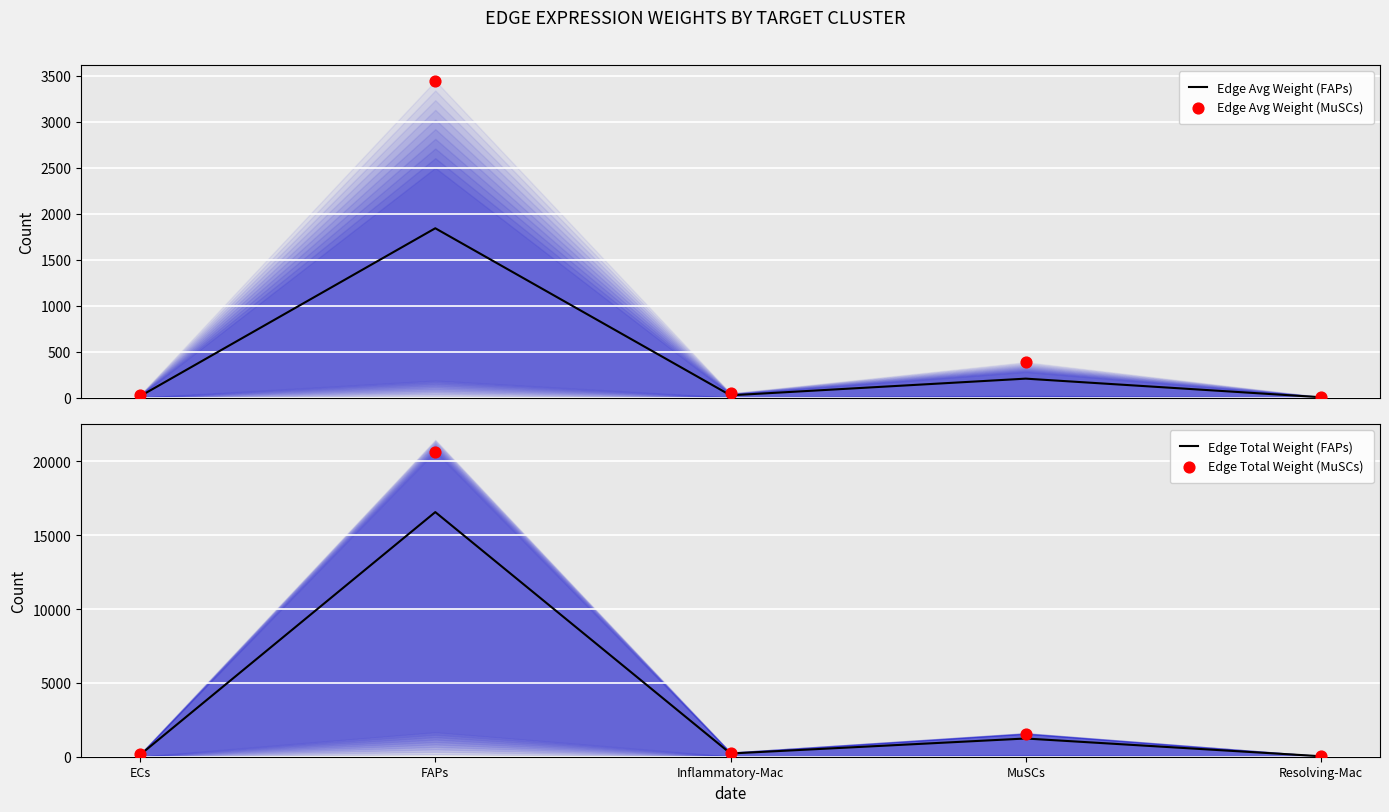

At which category is the sum across all series the highest?

FAPs